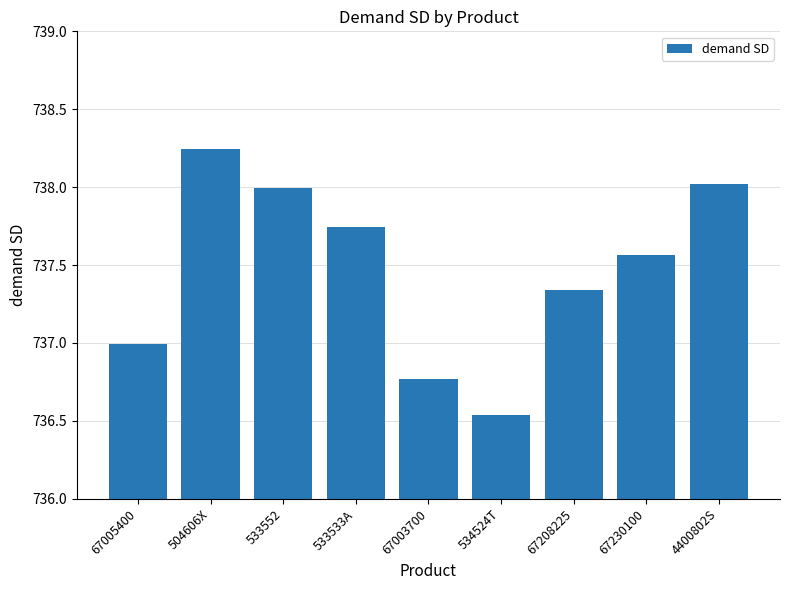

At which category does the chart reach its peak across all series?

504606X